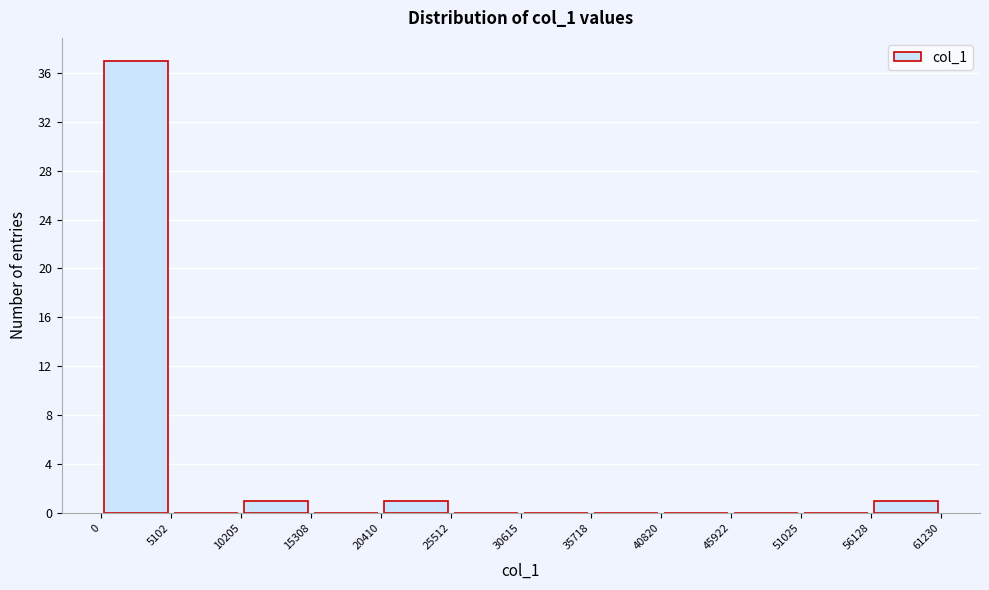

Over which range of the x-axis is the bar tallest?

0 to 5102